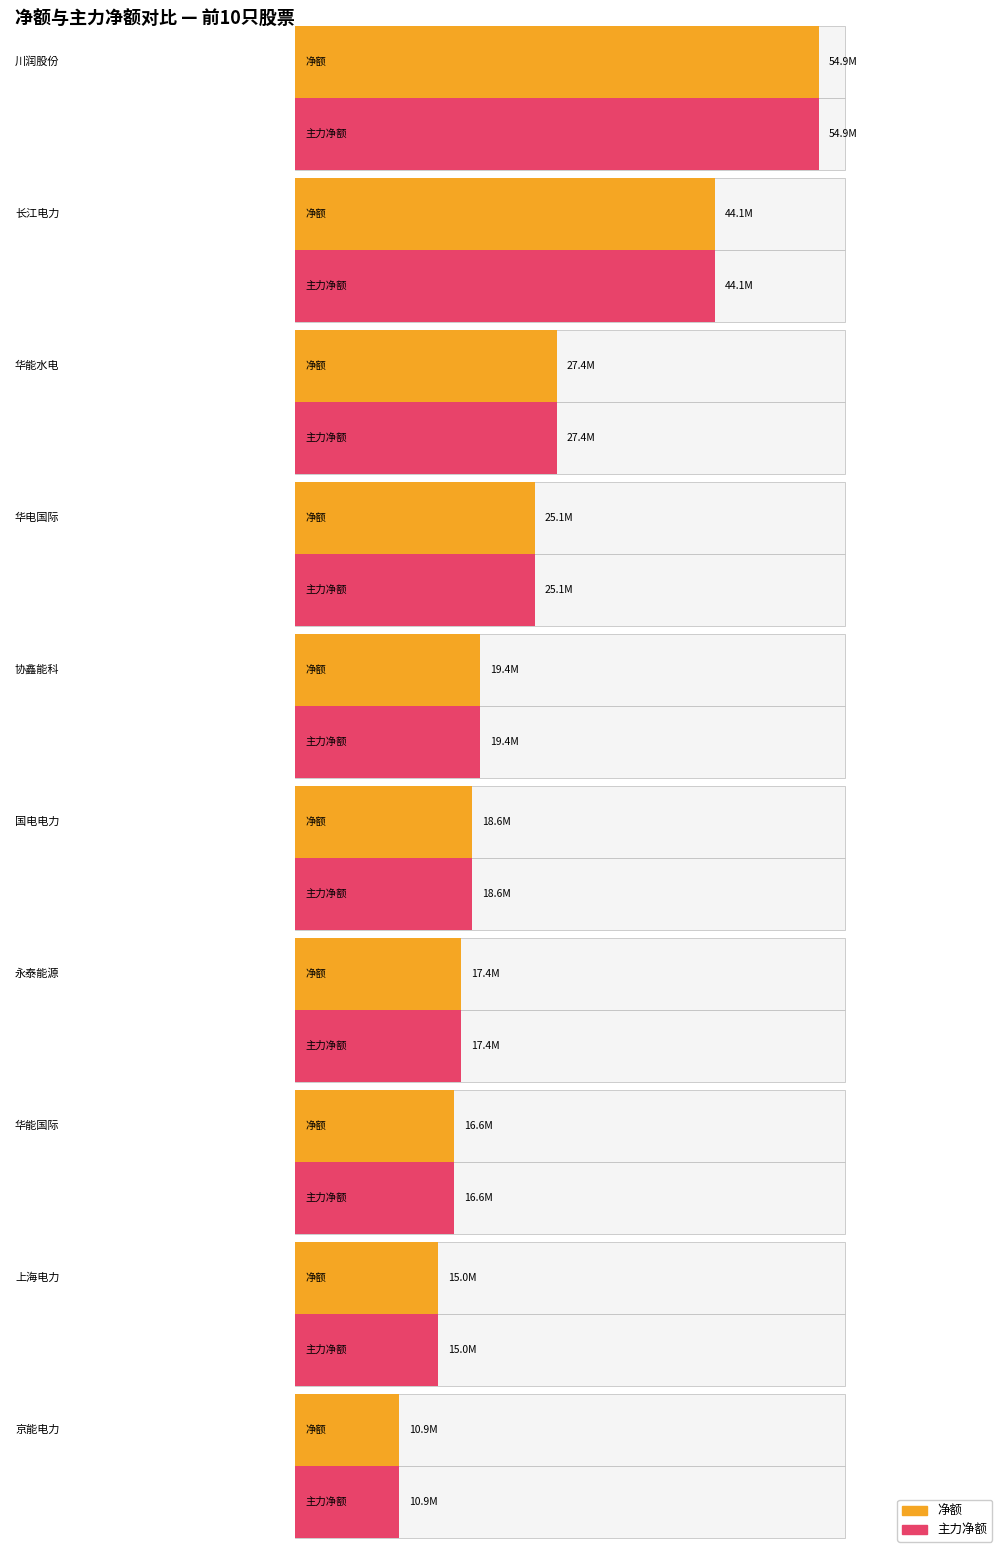

What is the difference between the 净额 values at 华能水电 and 京能电力?

16547139